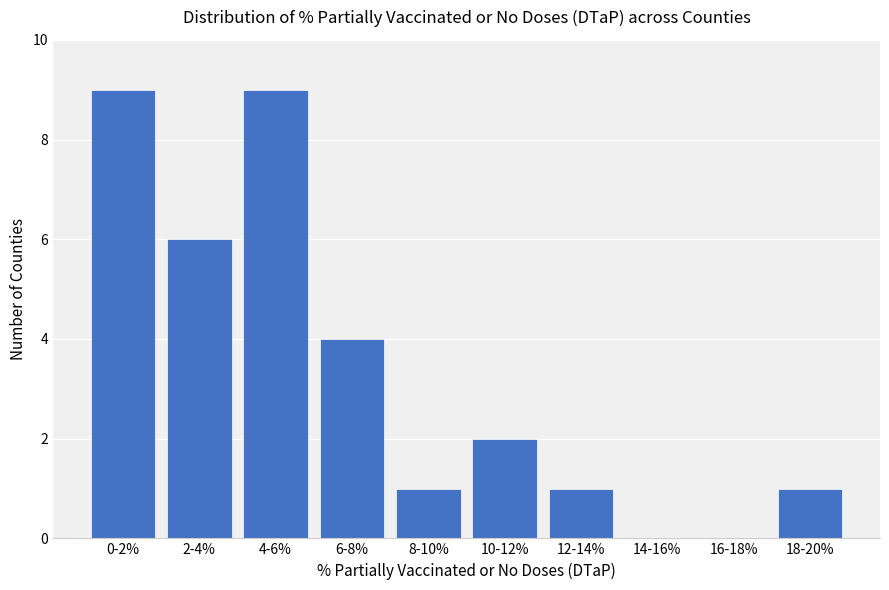

Reading left to right, extract all data points from this chart.

0-2%=9	2-4%=6	4-6%=9	6-8%=4	8-10%=1	10-12%=2	12-14%=1	14-16%=0	16-18%=0	18-20%=1